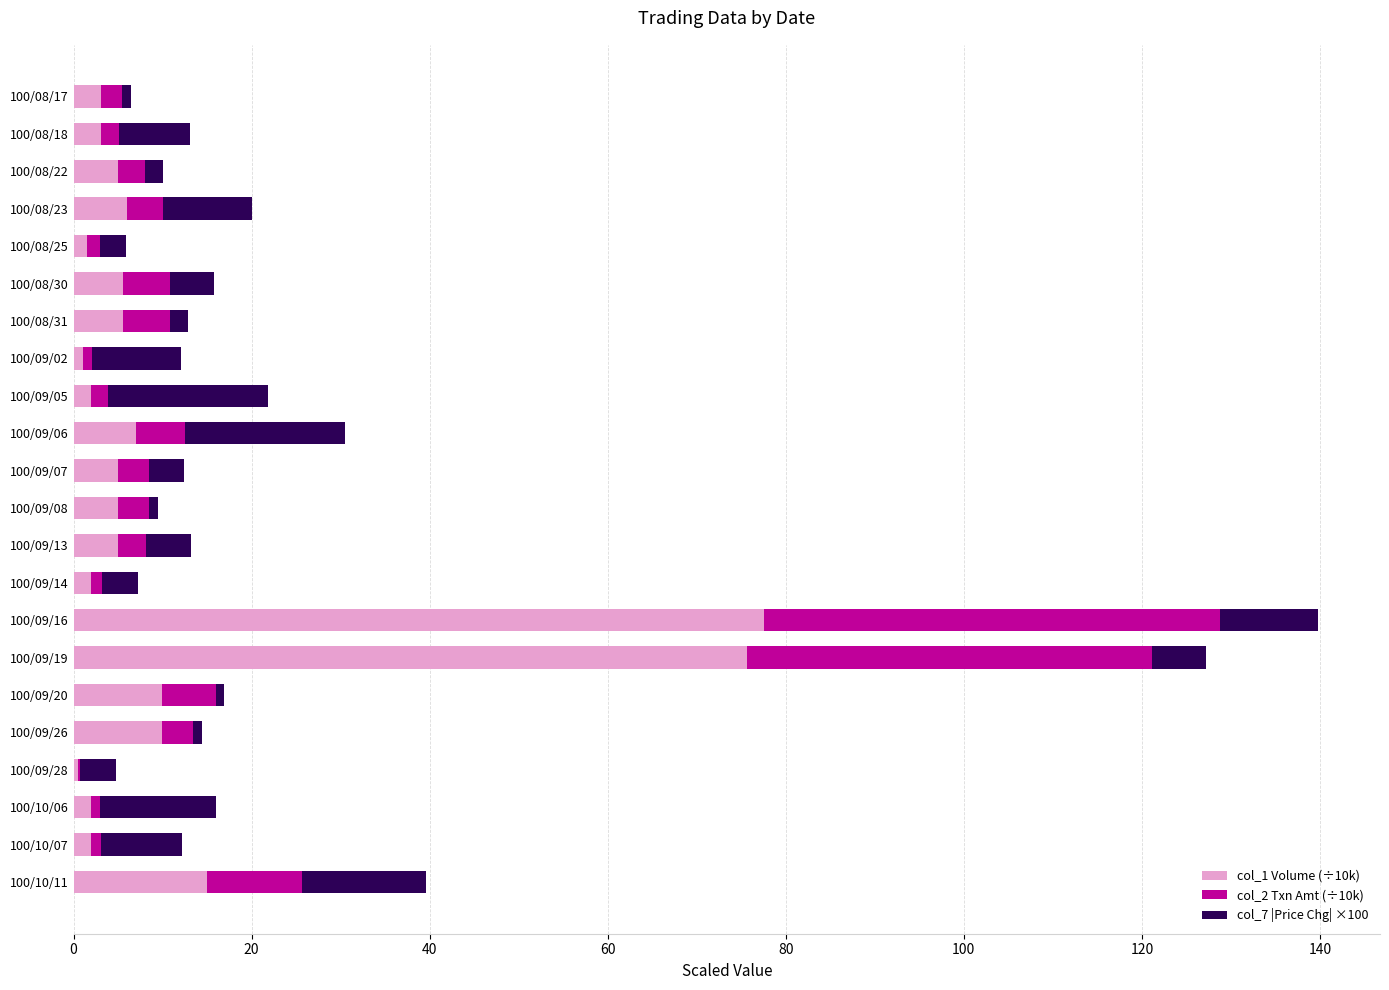

At which category is the sum across all series the highest?

100/09/16